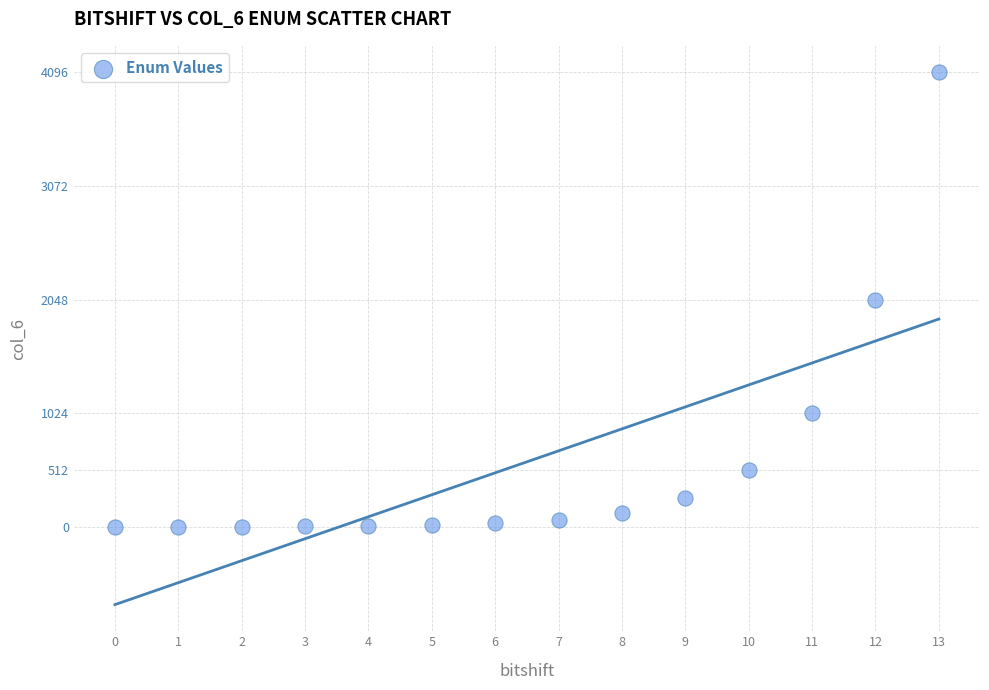

What is the range of Y values (max minus min)?

4096